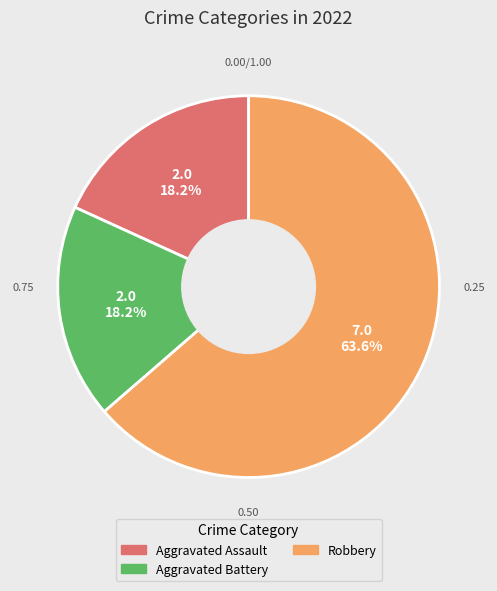

Does any single category account for the majority?

Yes